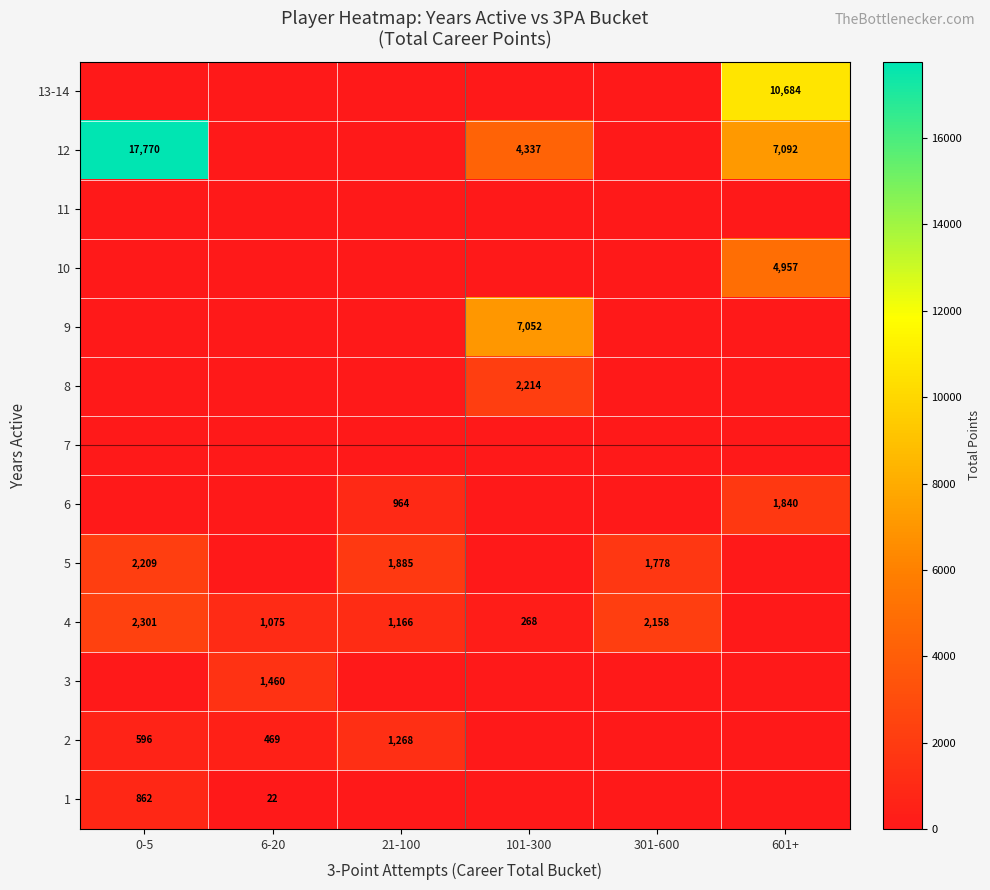

At how many categories does at least one series exceed 10861?

1